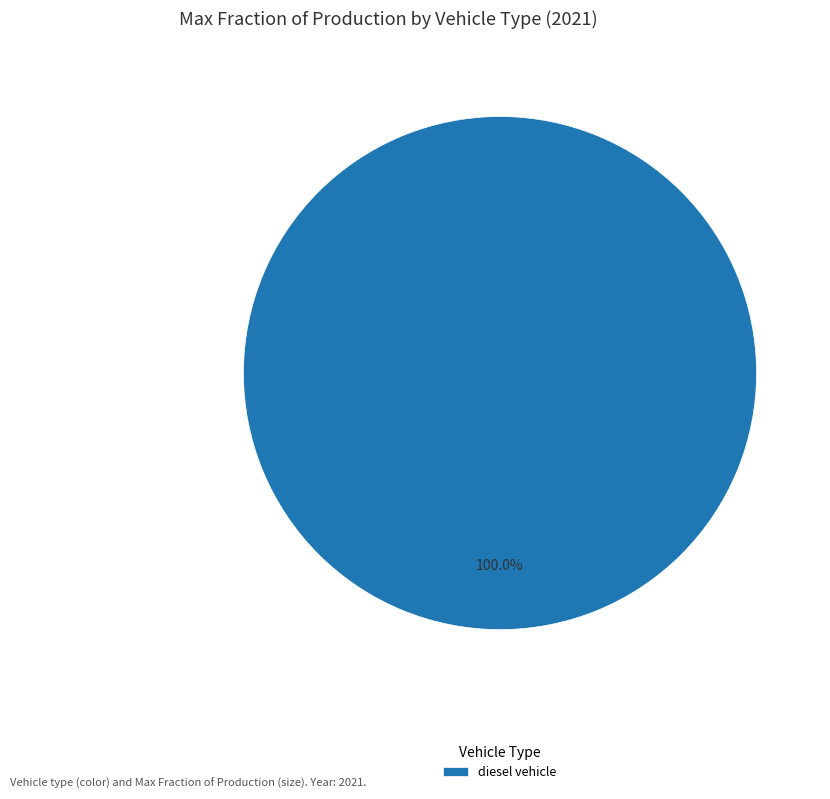

Rank the categories by value from highest to lowest.

diesel vehicle